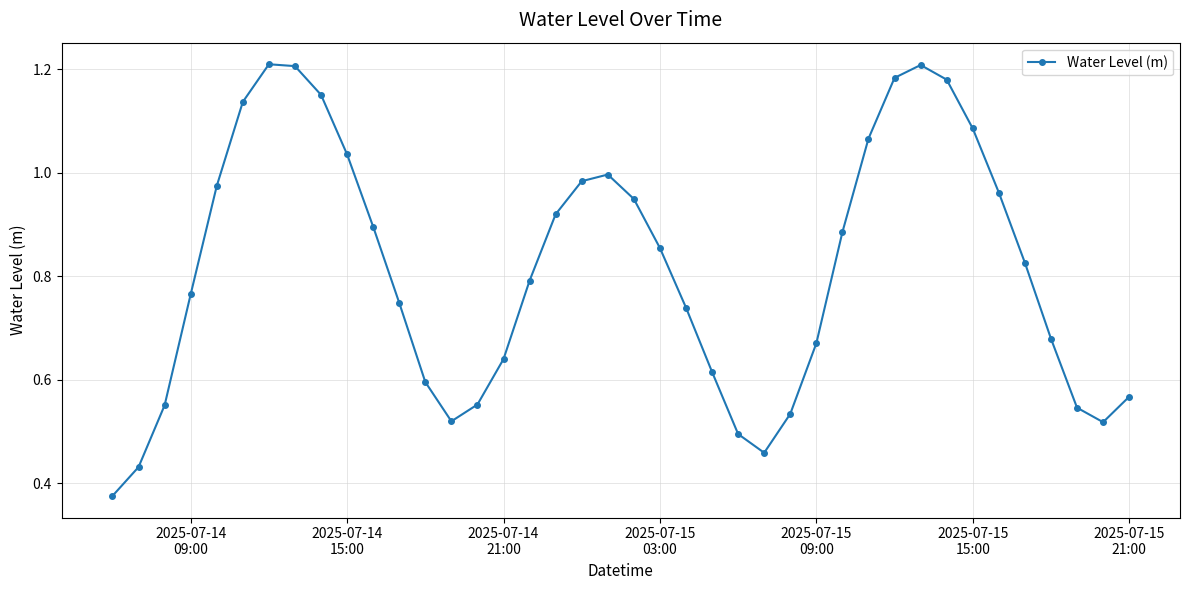

True or false: there are more than 0 points higher than both neighbors.

True